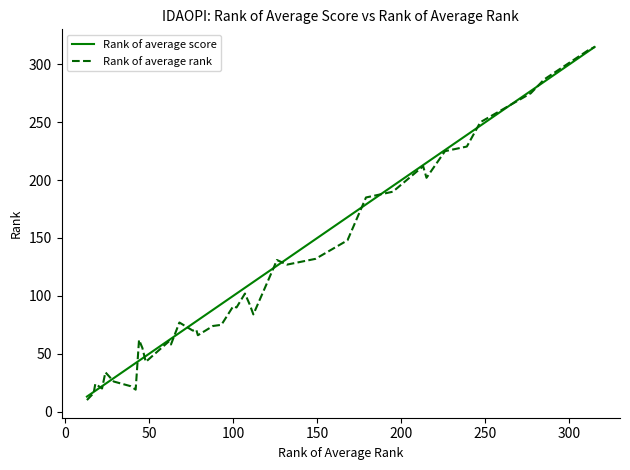

What is the highest value of the Rank of average score series?

315